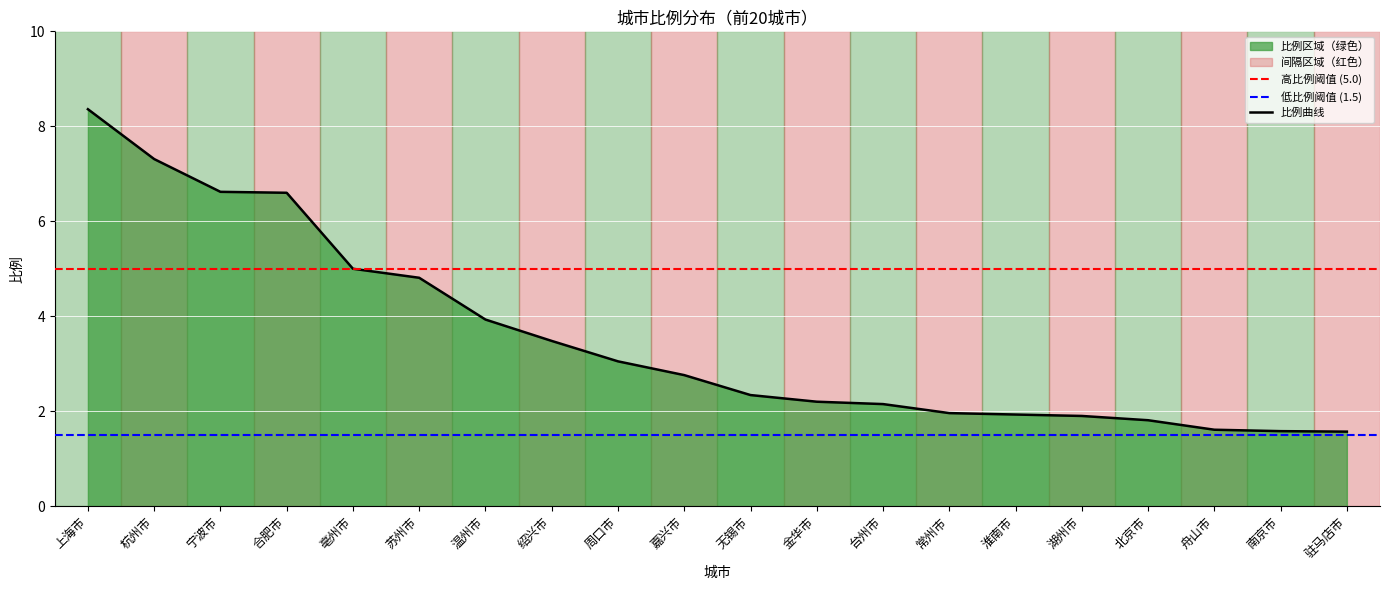

The value of 低比例阈值 (1.5) at 上海市 is 2.0. True or false?

False